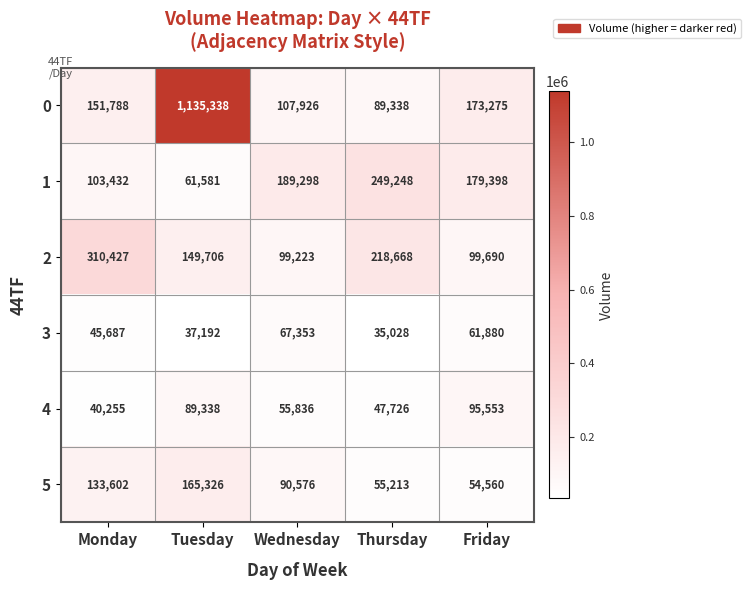

Is it true that 1 equals 96091 at Tuesday?

False